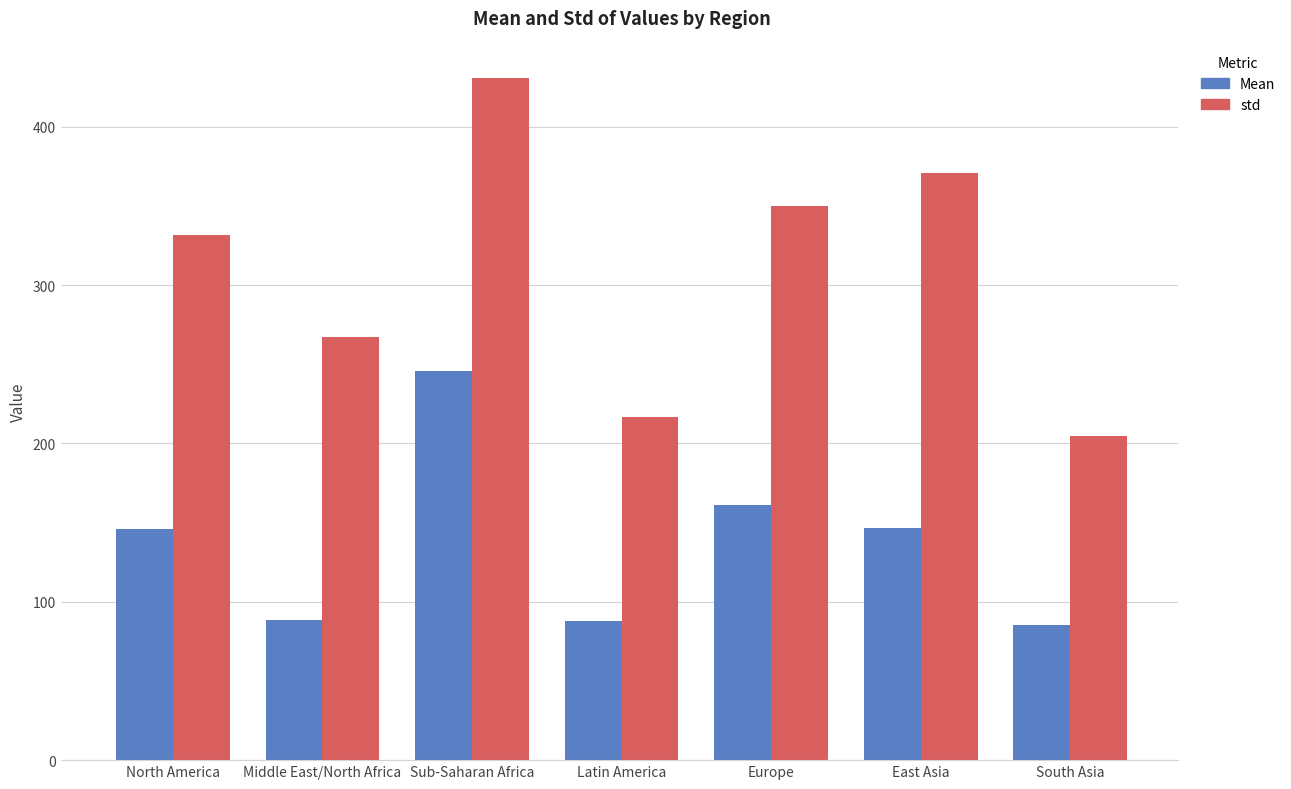

Which series has the largest total across all categories?

std